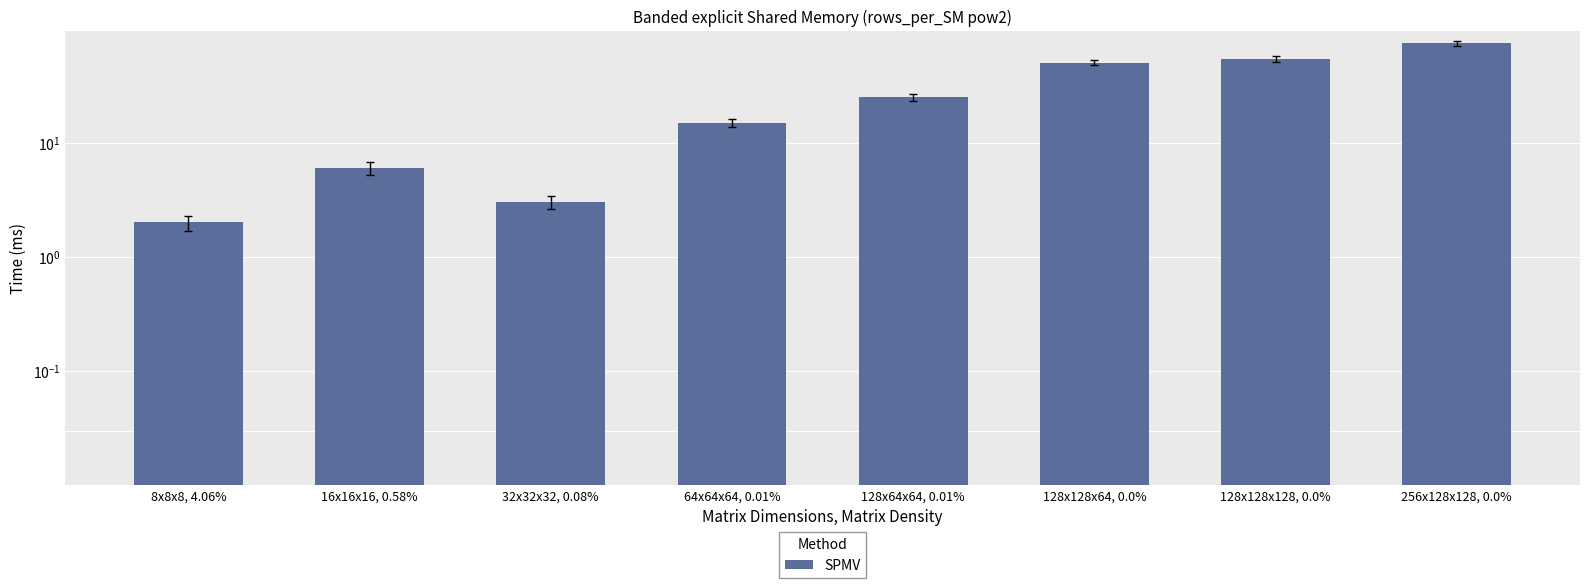

List the labels in order of value, smallest first.

8x8x8, 4.06%, 32x32x32, 0.08%, 16x16x16, 0.58%, 64x64x64, 0.01%, 128x64x64, 0.01%, 128x128x64, 0.0%, 128x128x128, 0.0%, 256x128x128, 0.0%